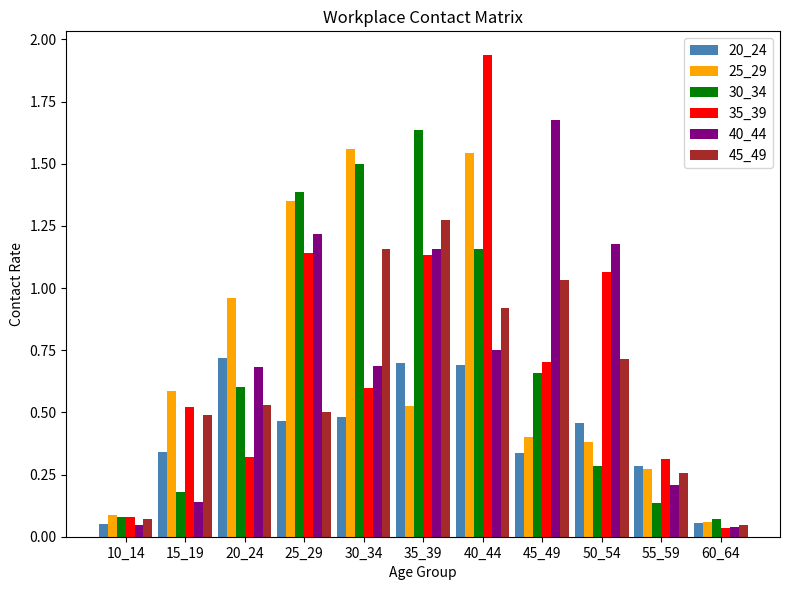

Are the bars grouped side by side (vs. stacked)?

Yes